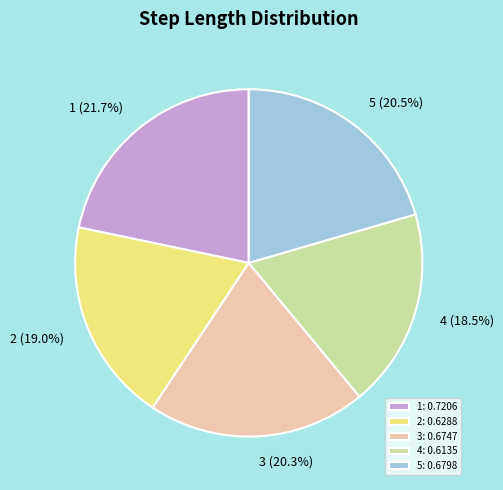

What percentage do 3 and 2 together represent?

39.3%